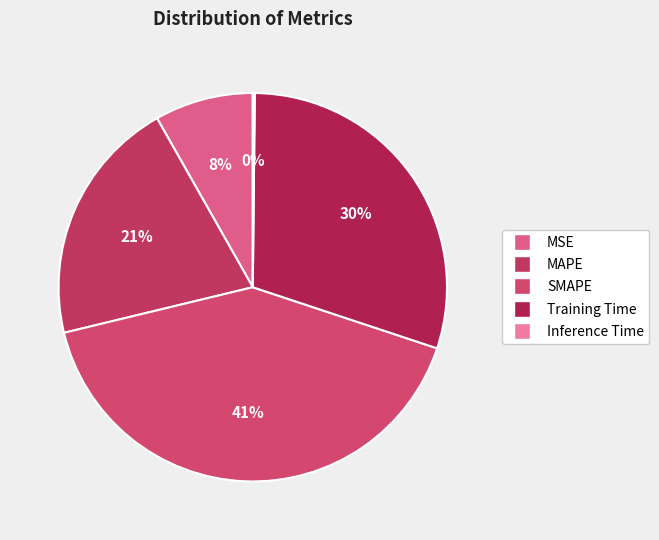

How many slices are in this pie chart?

5